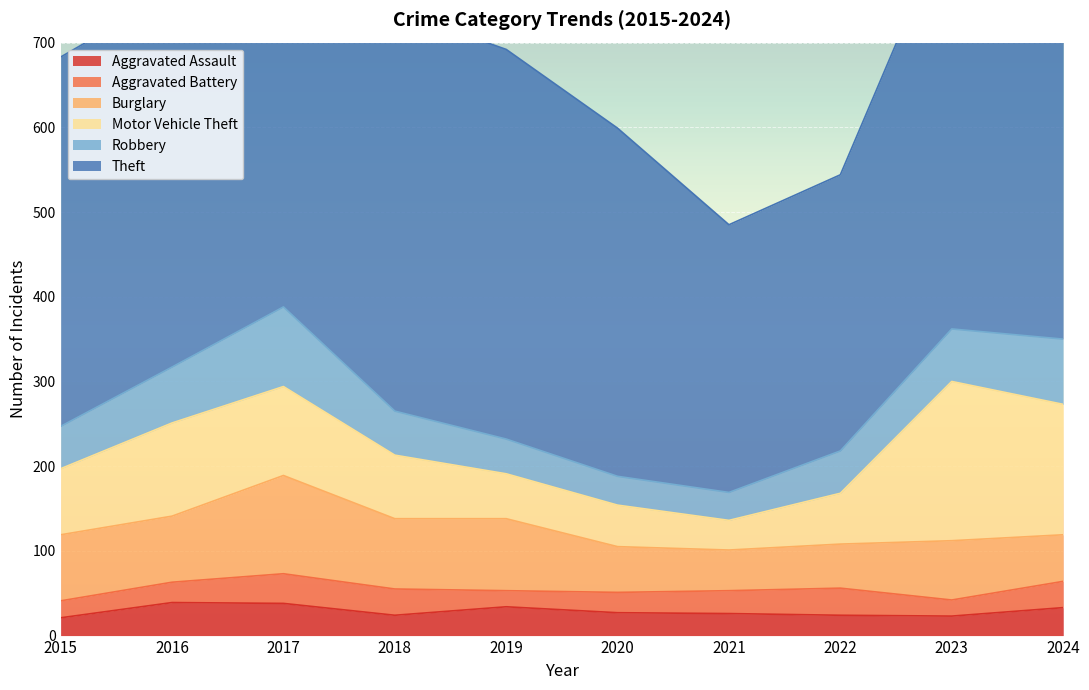

What is the value of the Aggravated Assault point at the 3rd from the left?

38